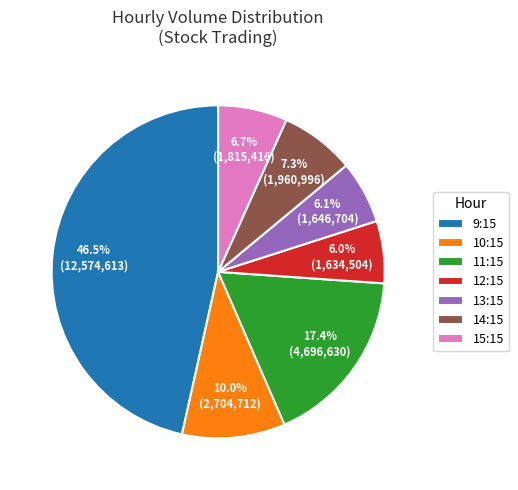

Does 11:15 represent more than half of the total?

No